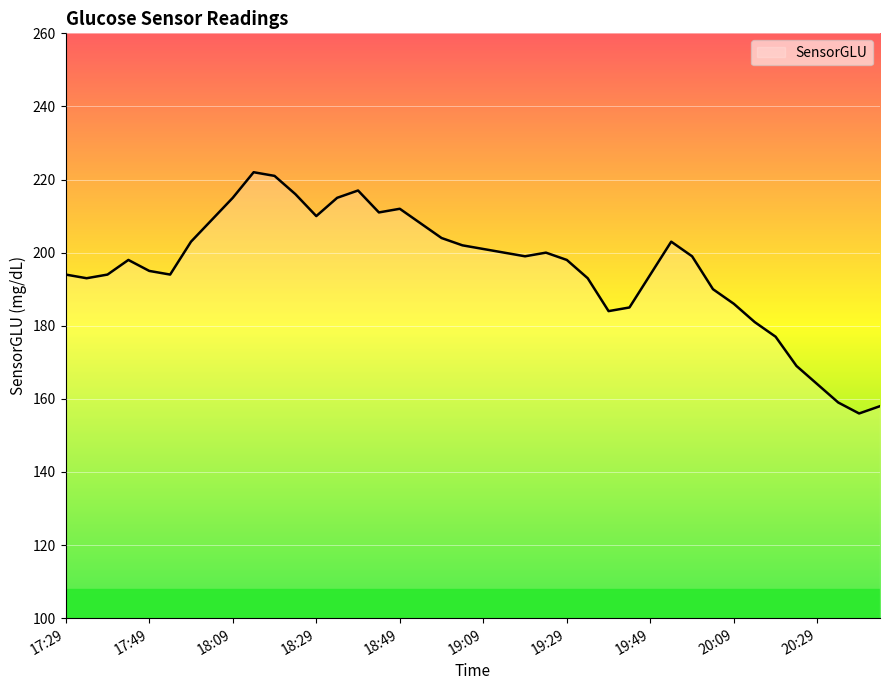

What is the greatest value displayed?

222